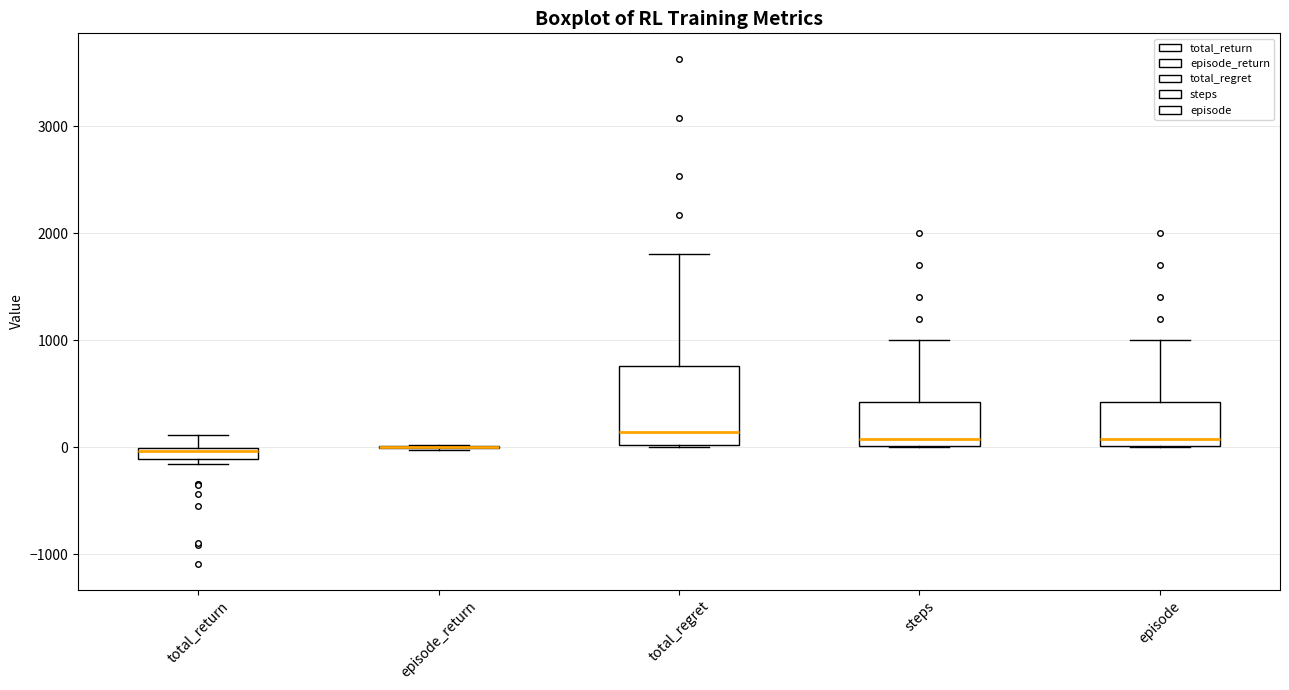

Which box is the tallest, from its lower edge to its upper edge?

total_regret